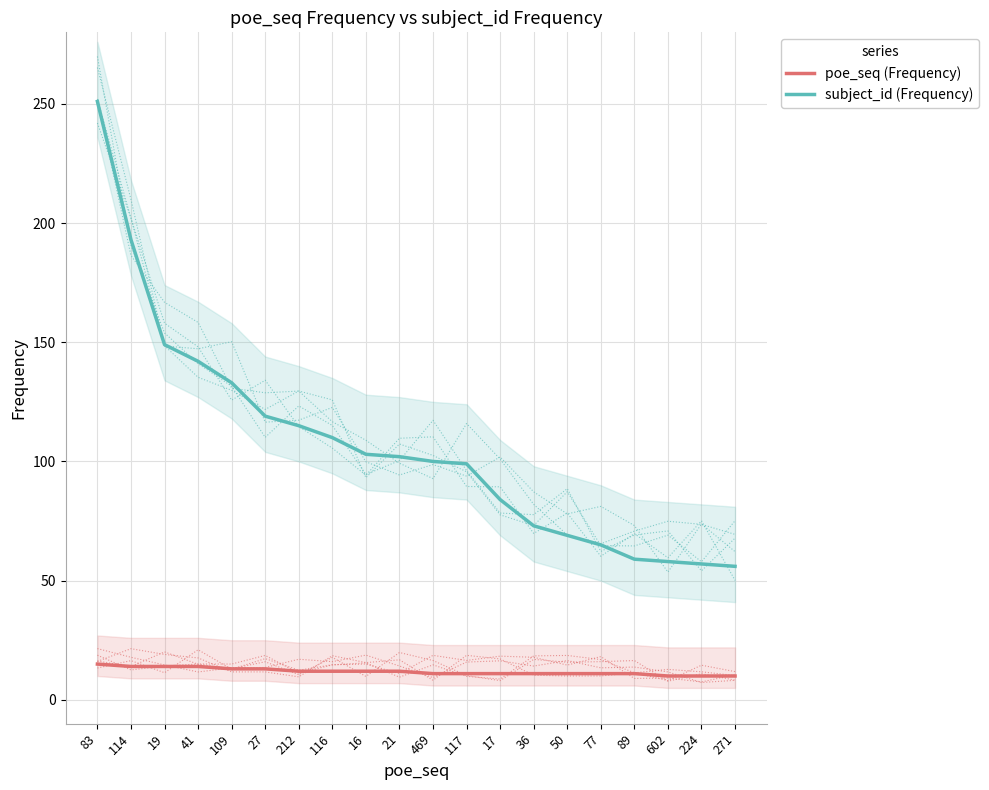

Which series has the largest total across all categories?

subject_id (Frequency)